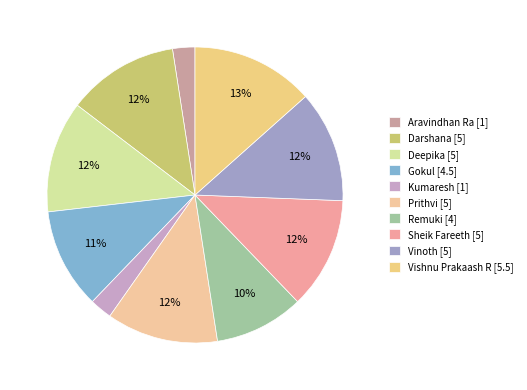

How many slices are in this pie chart?

10